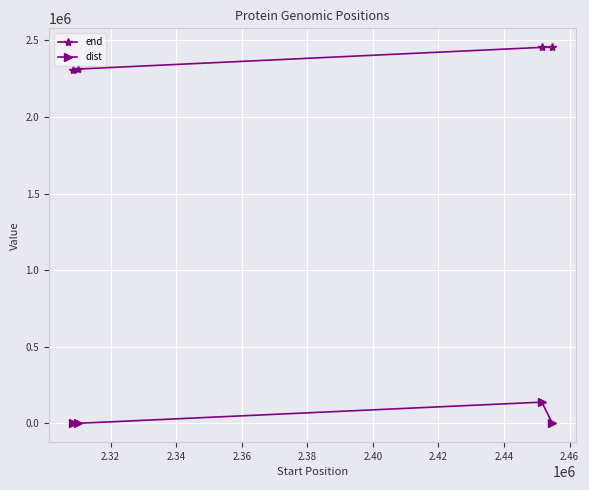

What is the difference between the maximum and minimum values in the dist series?

138182